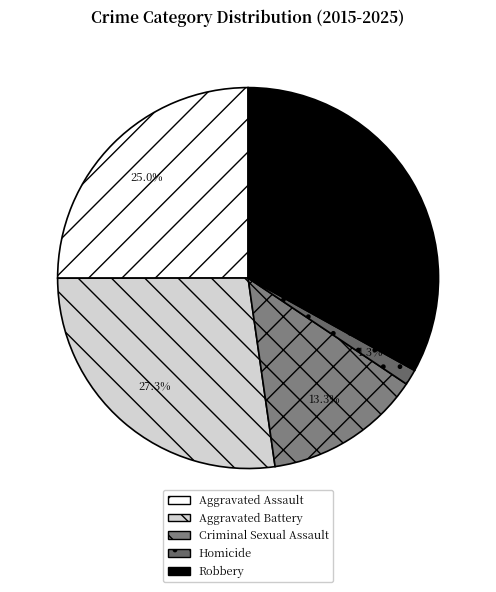

How many slices are in this pie chart?

5